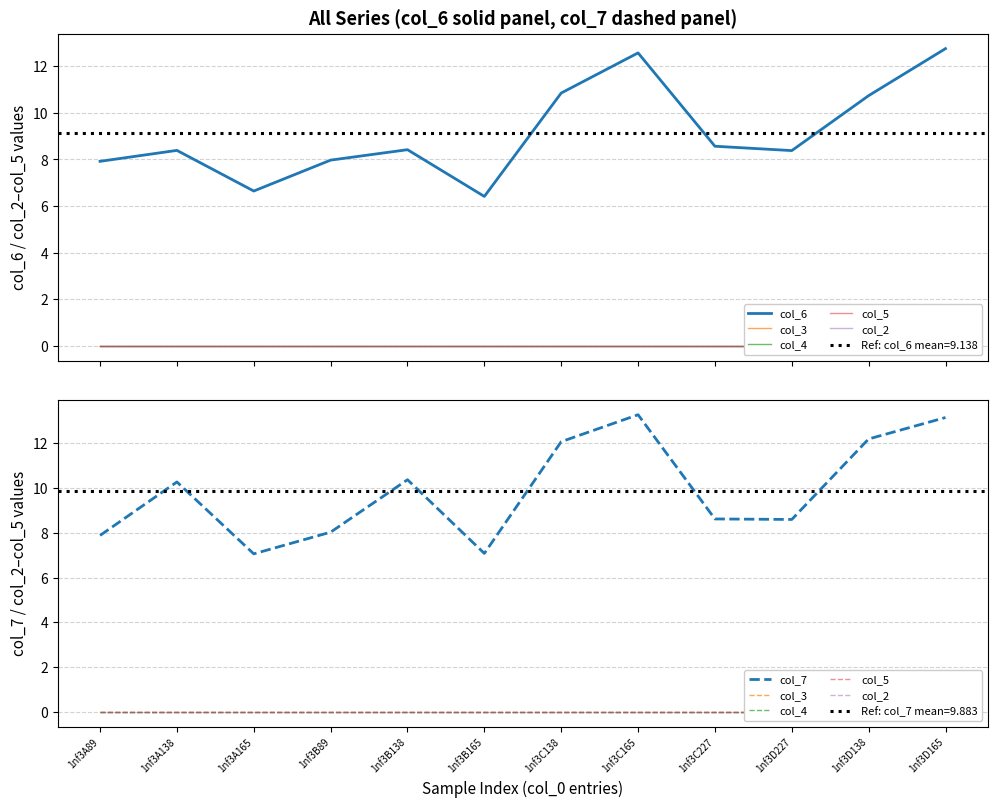

The value of col_7 at 1nf3A138 is 17.9. True or false?

False